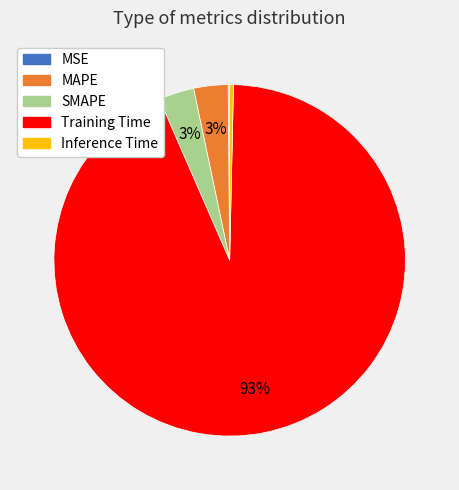

Between MAPE and Training Time, which is larger?

Training Time